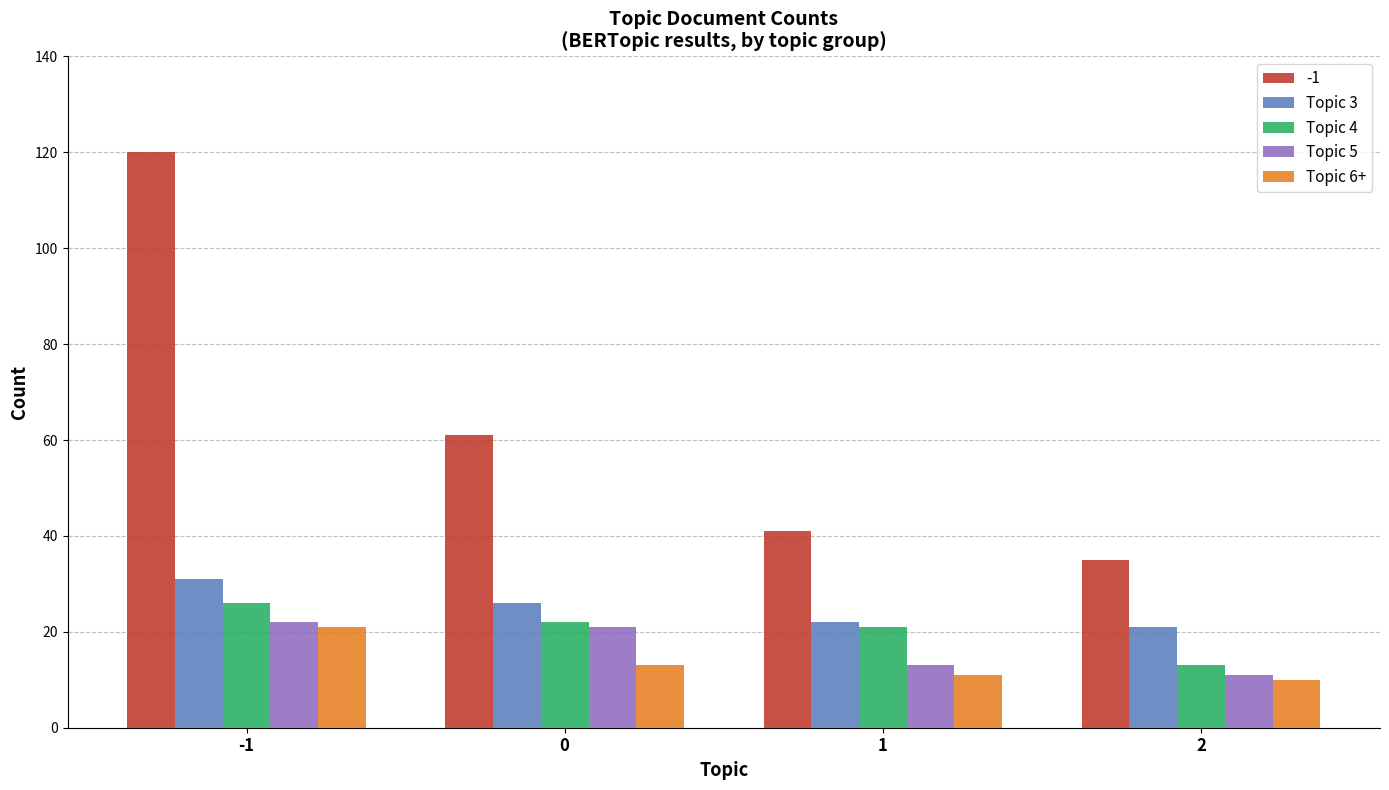

What is the difference between the second highest and second lowest values in the Topic 5 series?

8